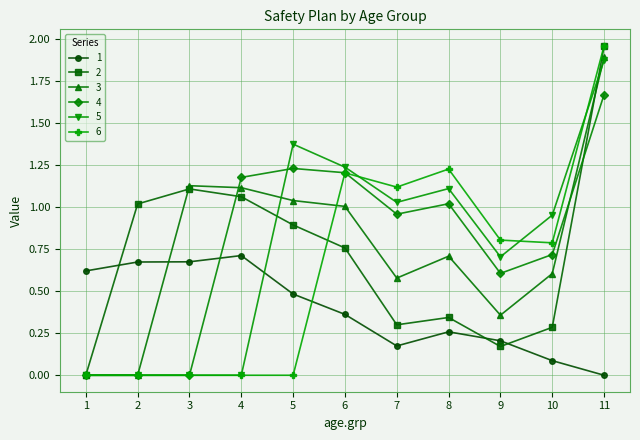

What are all the series names shown in the legend?

1, 2, 3, 4, 5, 6